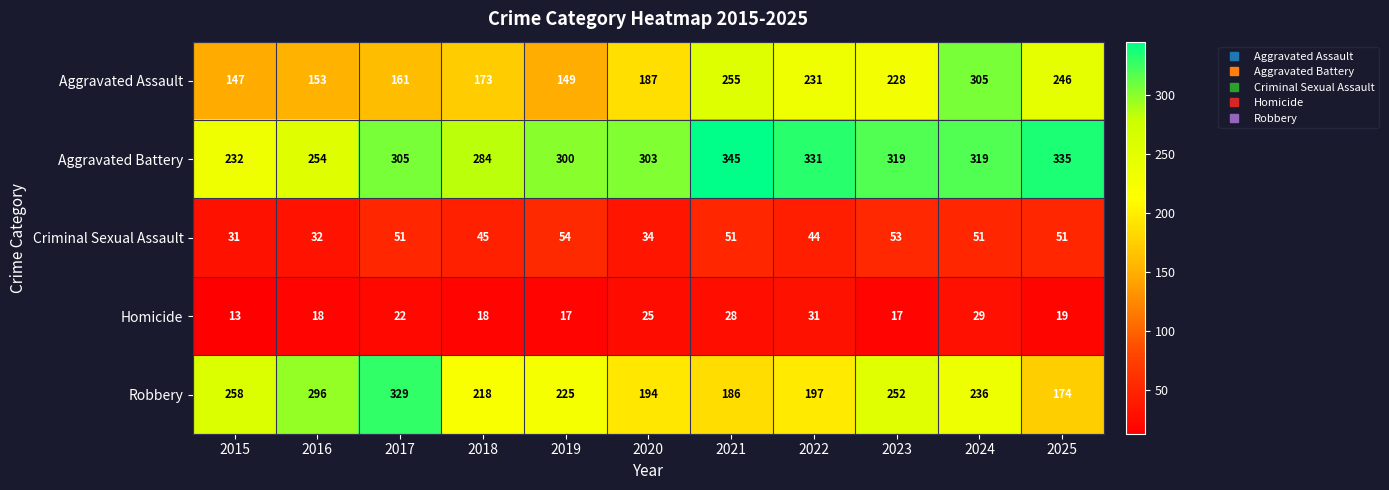

What is the sum of all Criminal Sexual Assault values?

497